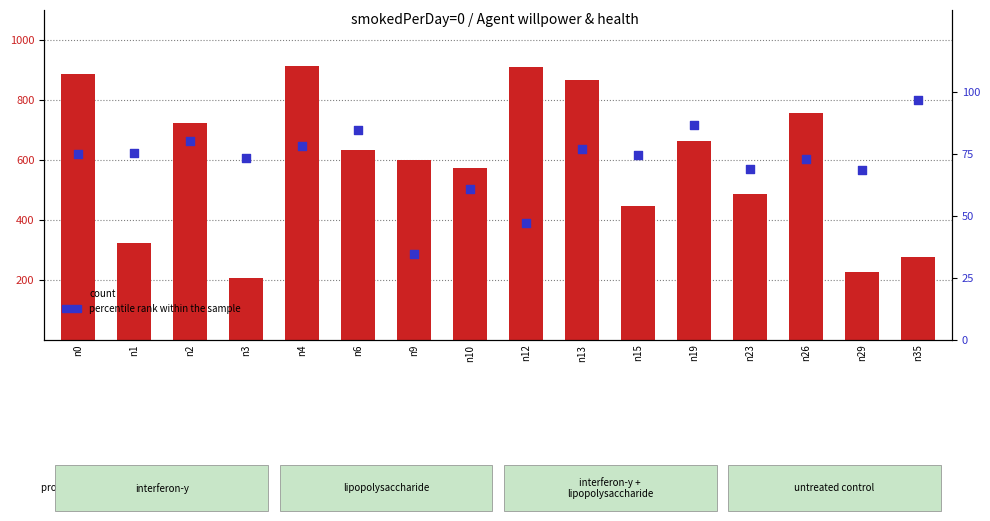

Which series contains the highest Y value?

count